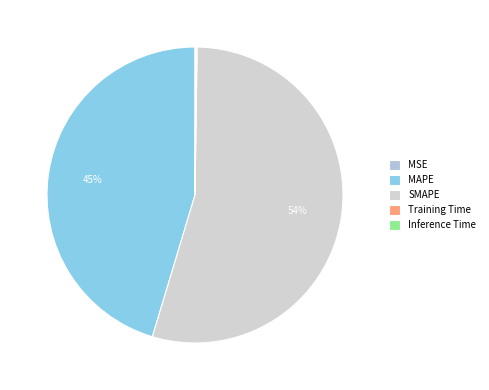

Rank the categories by value from lowest to highest.

MSE, Training Time, Inference Time, MAPE, SMAPE